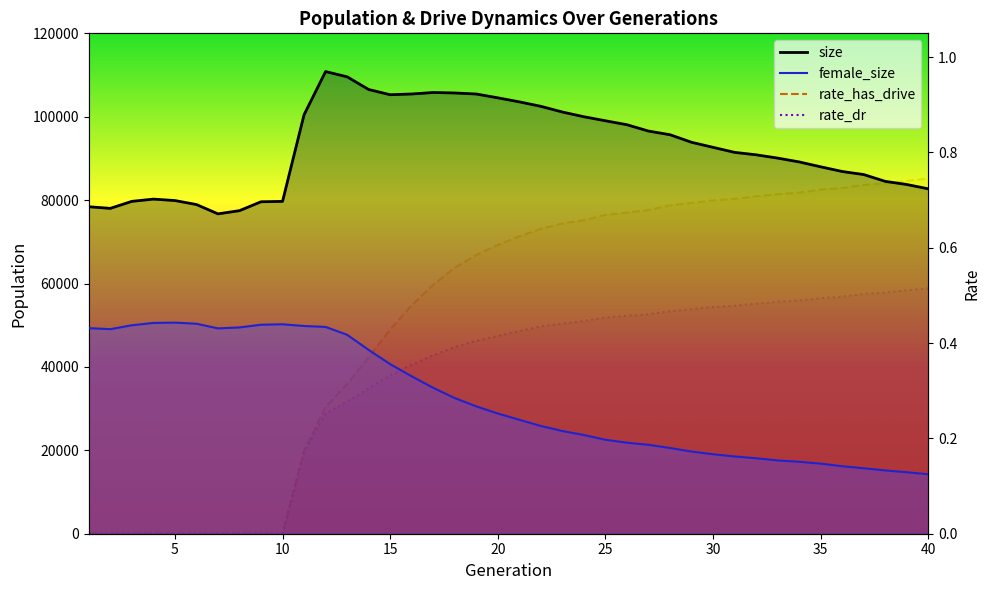

What is the value of the rate_has_drive point at the 26th from the left?

0.7